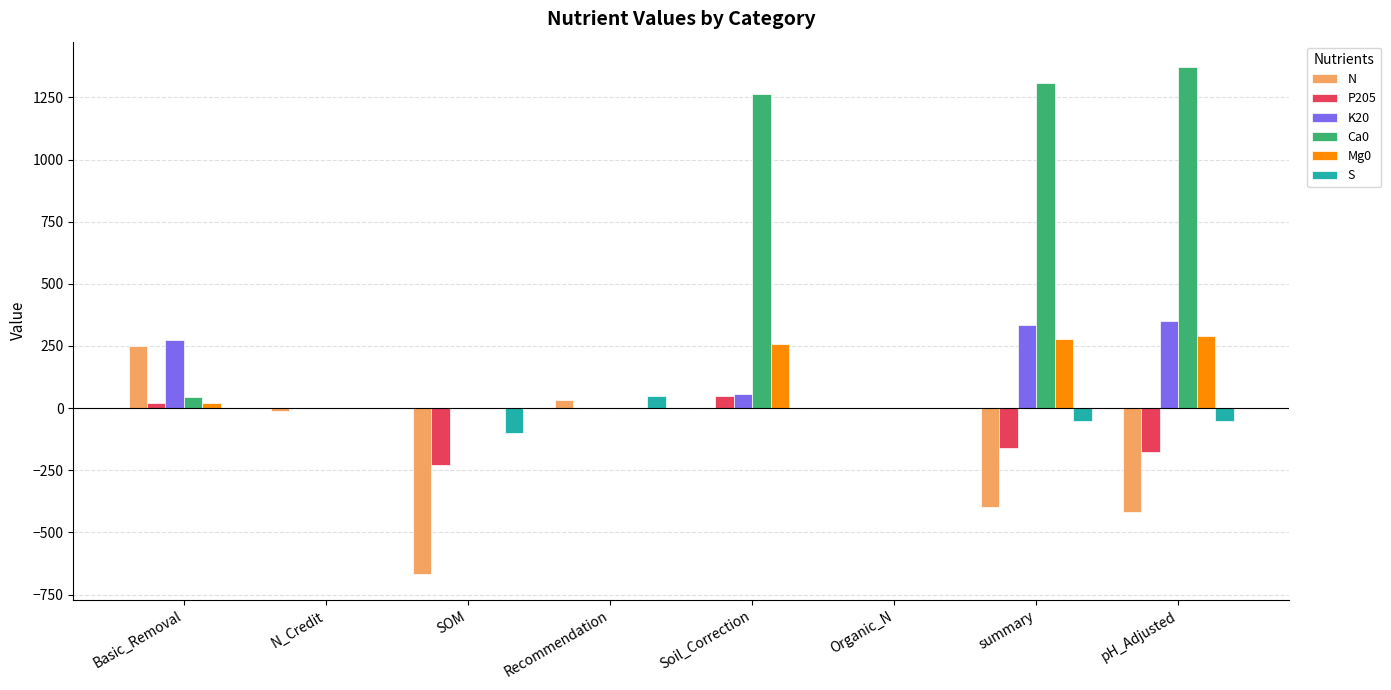

What is the maximum value for P205?

50.0